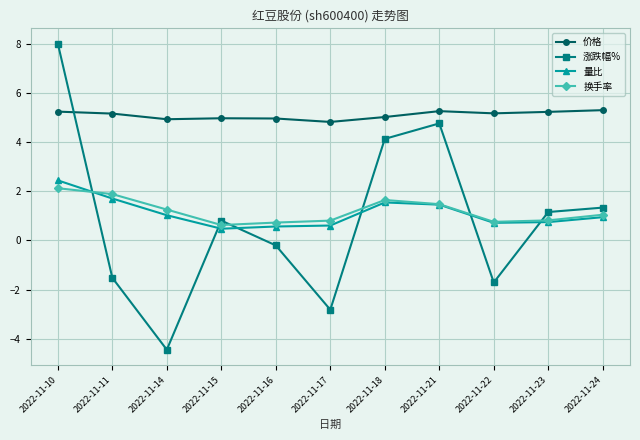

What is the value of the 涨跌幅% point at the 6th from the left?

-2.8